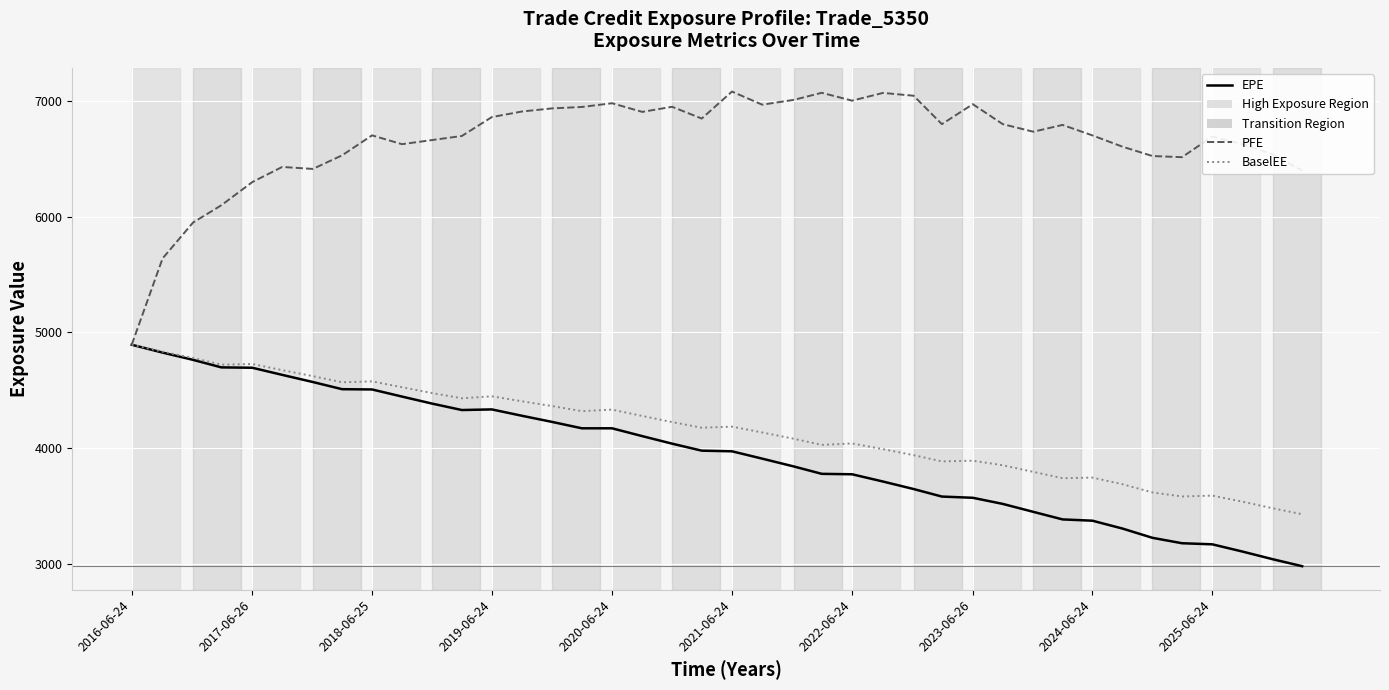

What is the lowest value of the PFE series?

4894.3